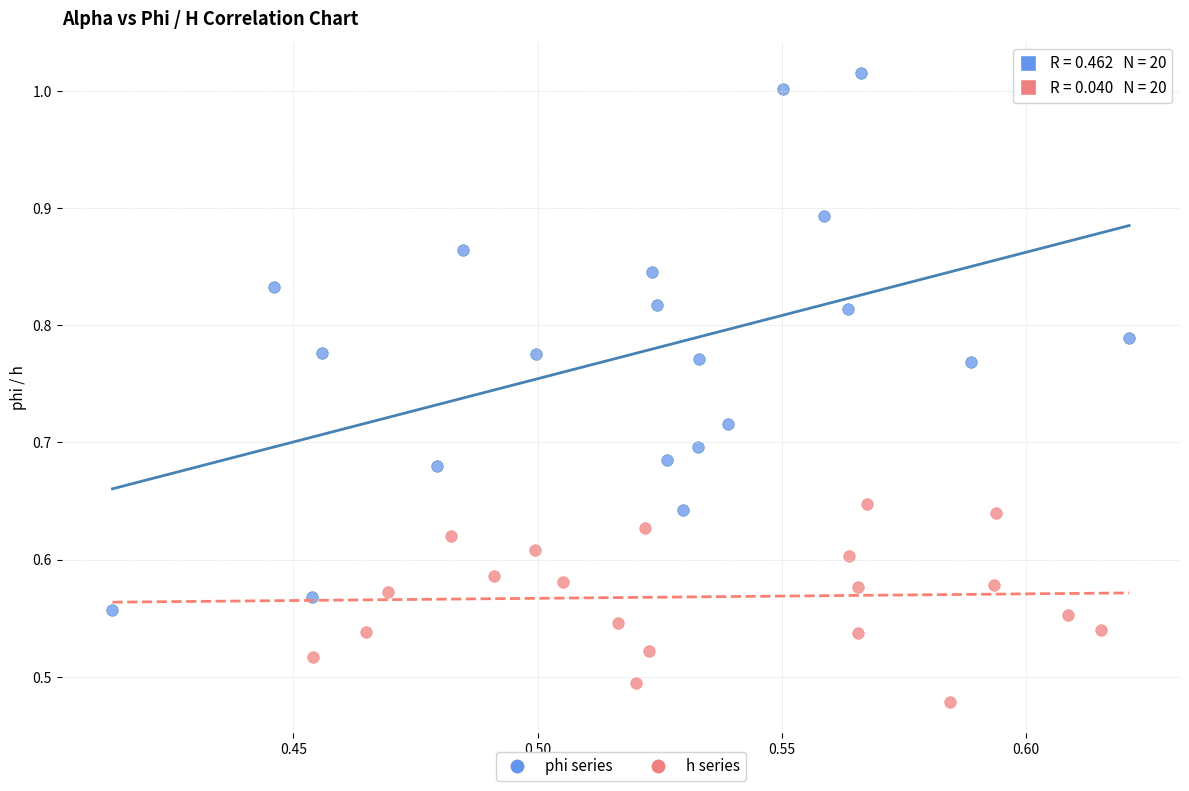

Which series reaches the maximum Y coordinate?

phi series